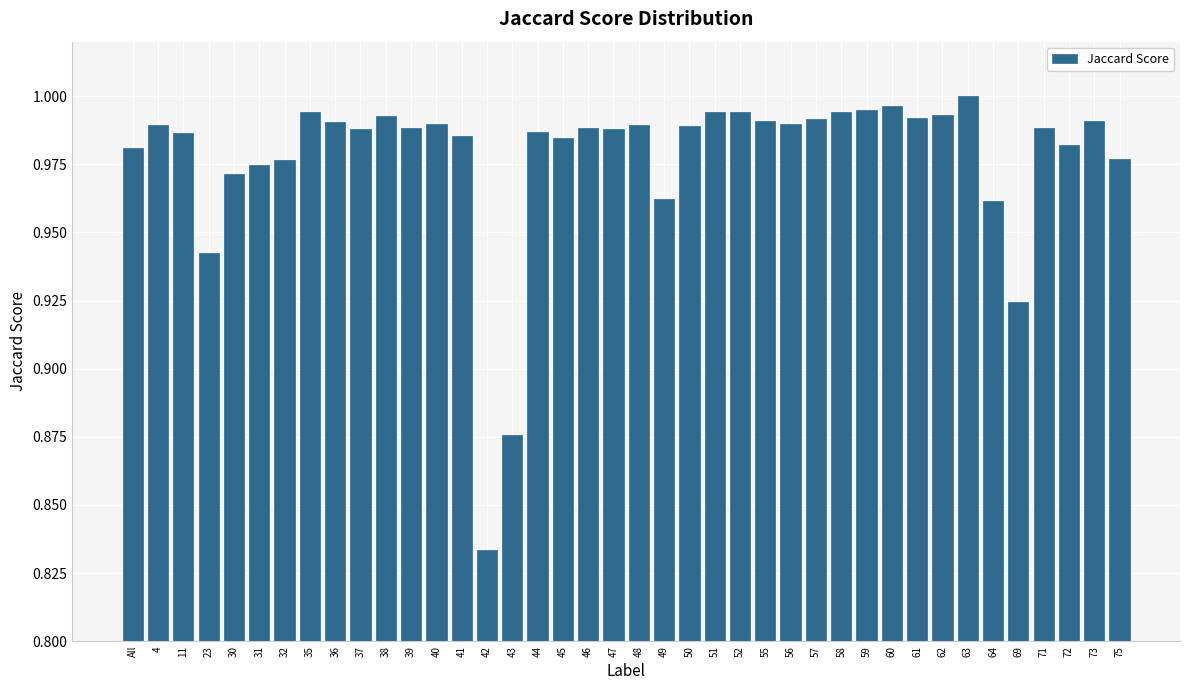

Which category has the lowest value across all series?

42